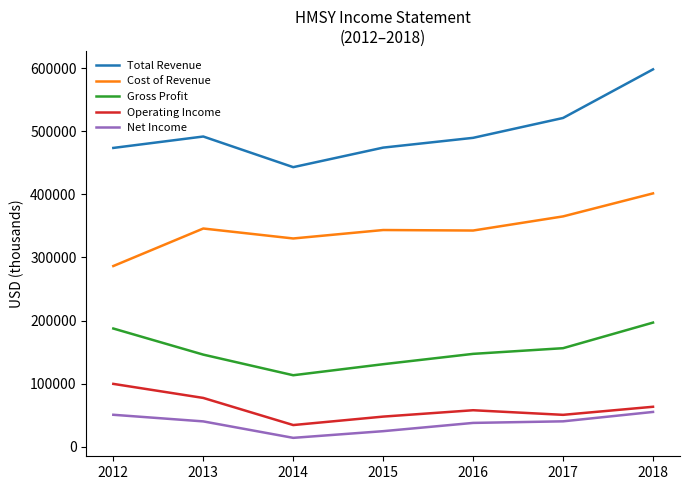

At which label does Cost of Revenue reach its minimum?

2012